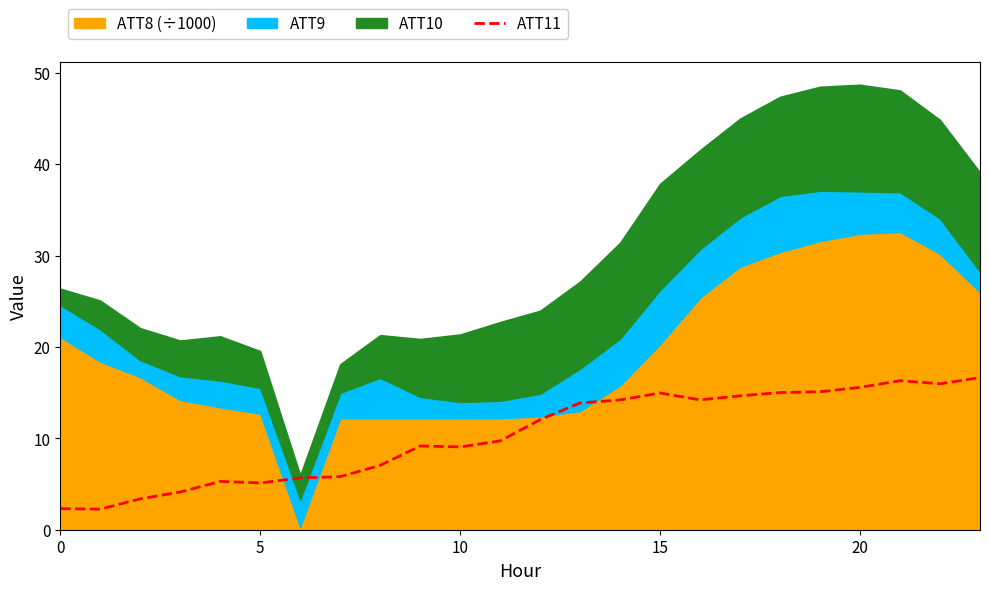

The chart shows a value of 11.9 at 9. True or false?

False